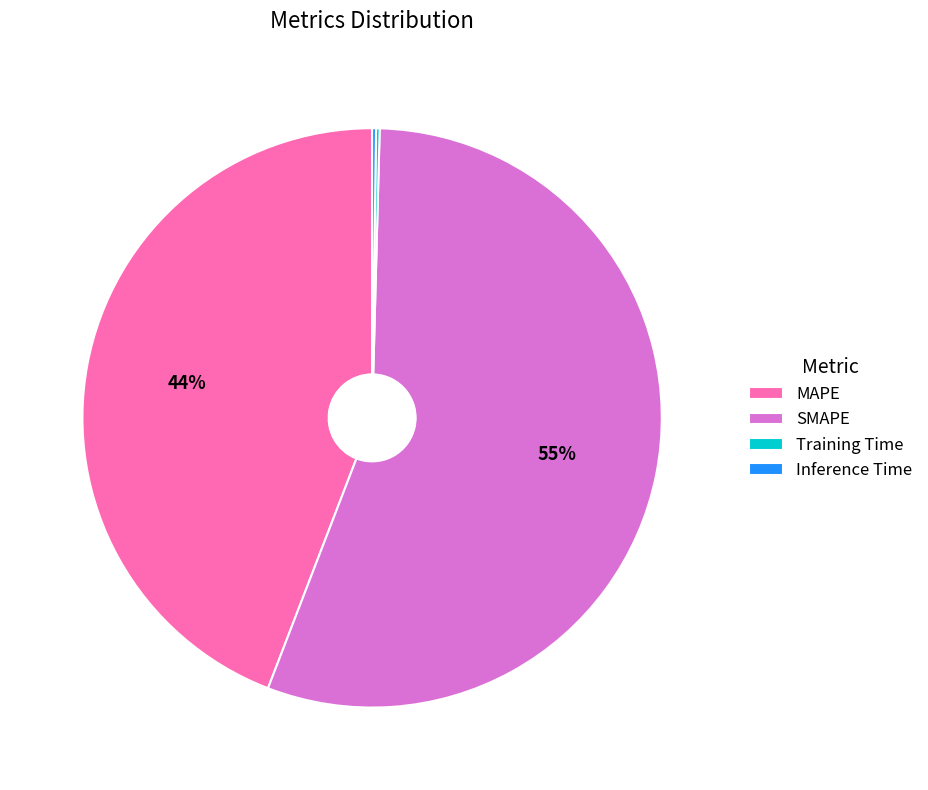

Is it true that MAPE is 44% of the pie?

True